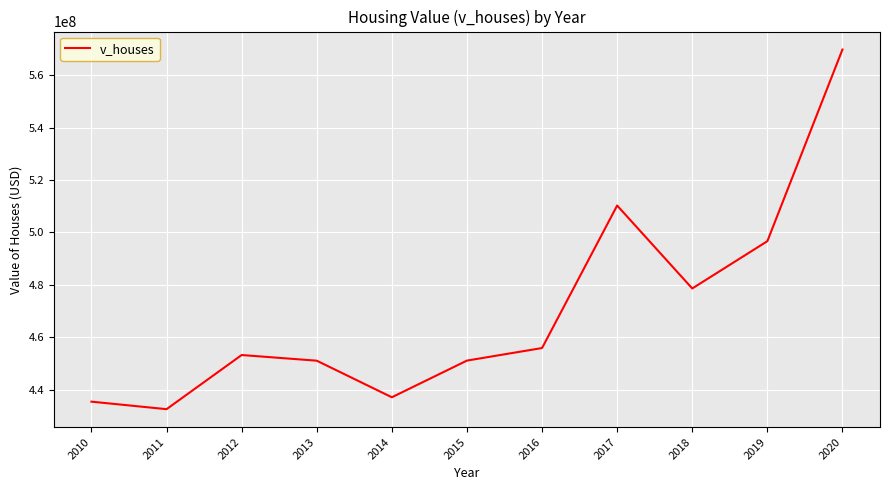

What is the greatest value displayed?

569803500